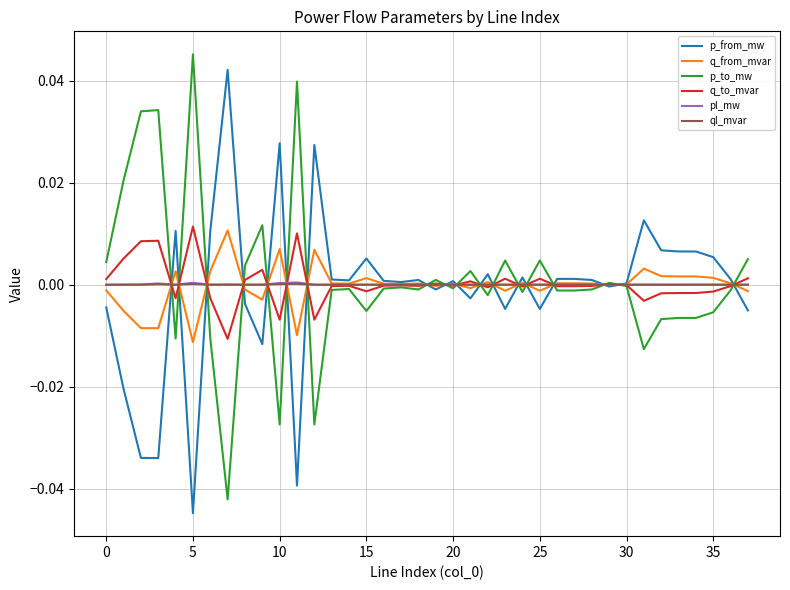

True or false: p_from_mw has more than 1 points higher than both neighbors.

True